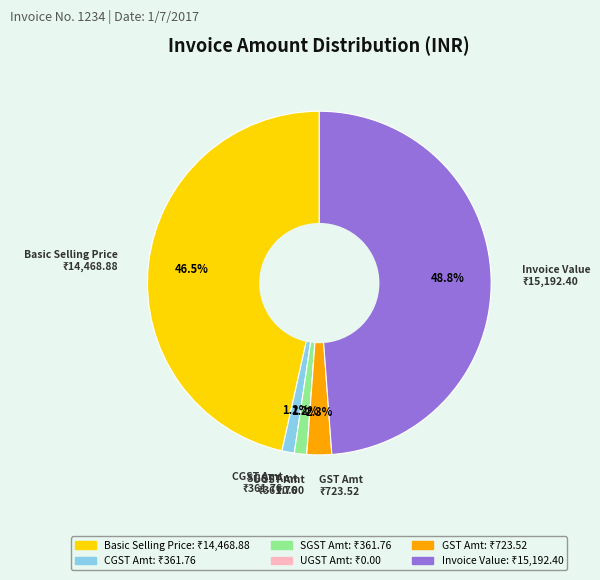

To the nearest percent, what percentage of the pie is GST Amt?

2%